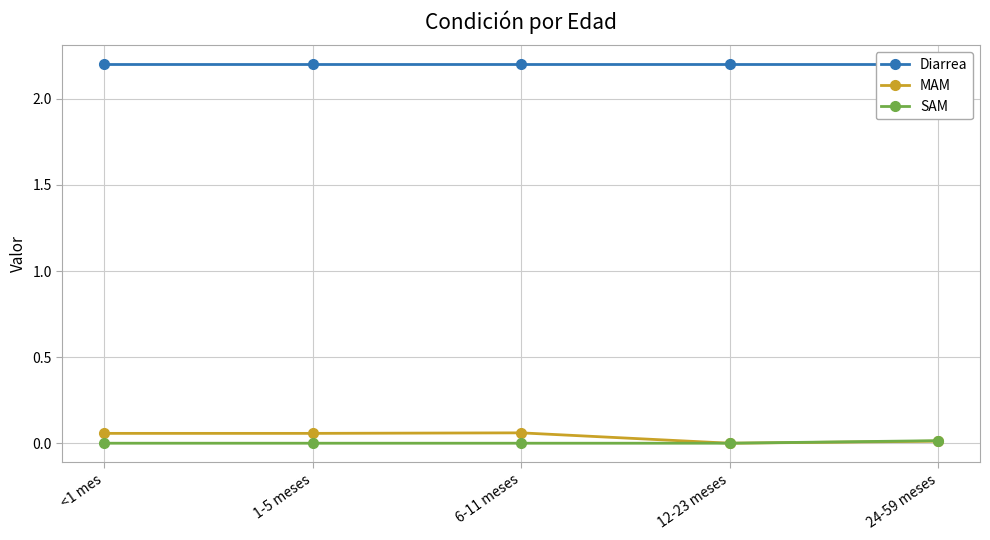

What is the difference between the highest and lowest values at 1-5 meses?

2.2